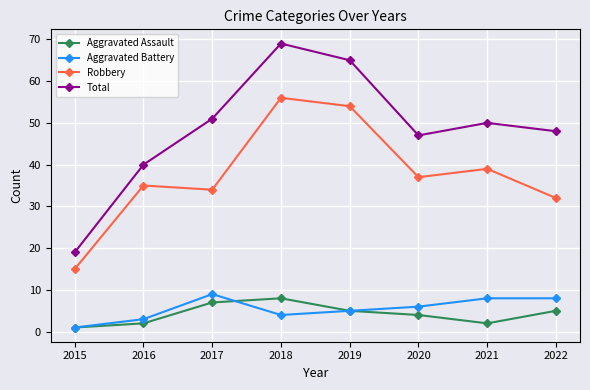

List the series in order of their peak value, lowest first.

Aggravated Assault, Aggravated Battery, Robbery, Total